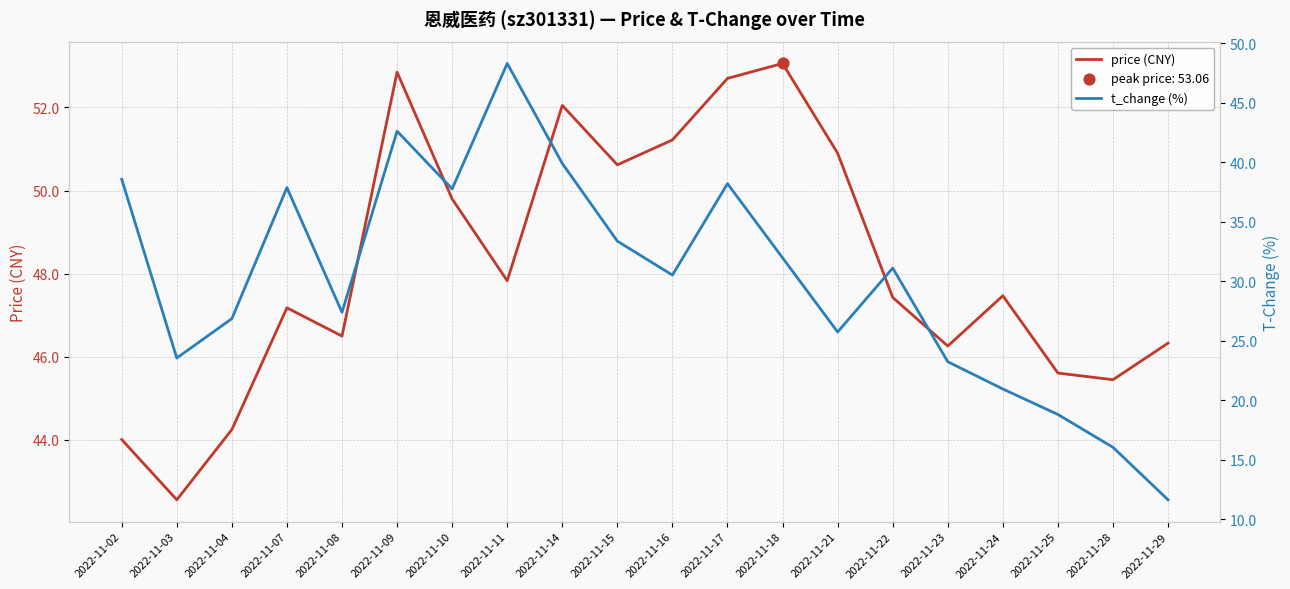

At how many categories does at least one series exceed 50?

7